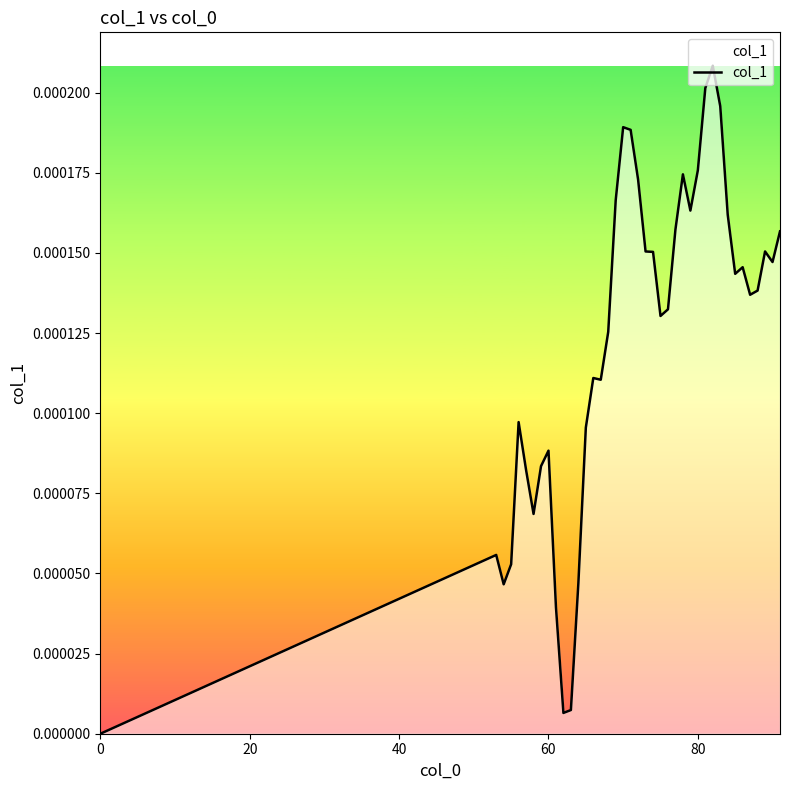

Does the chart have visible grid lines?

No